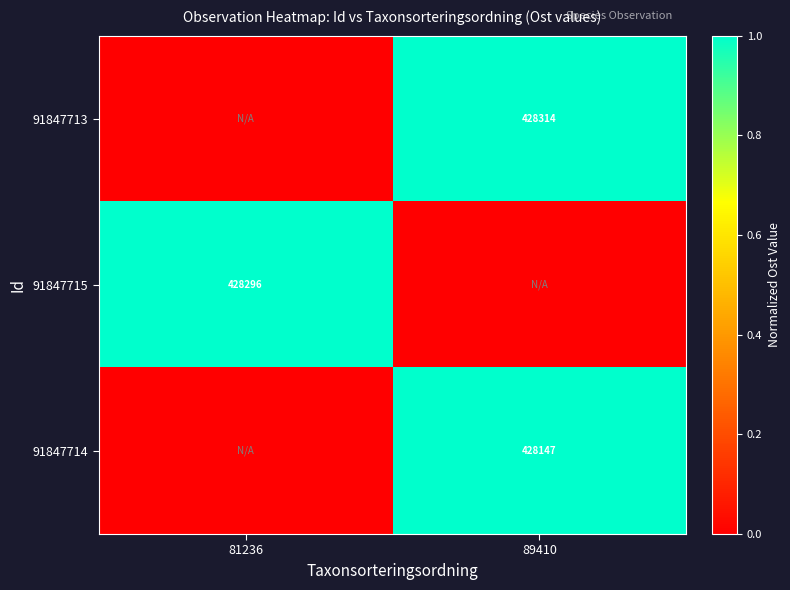

Which has a higher value, 89410 or 81236?

89410